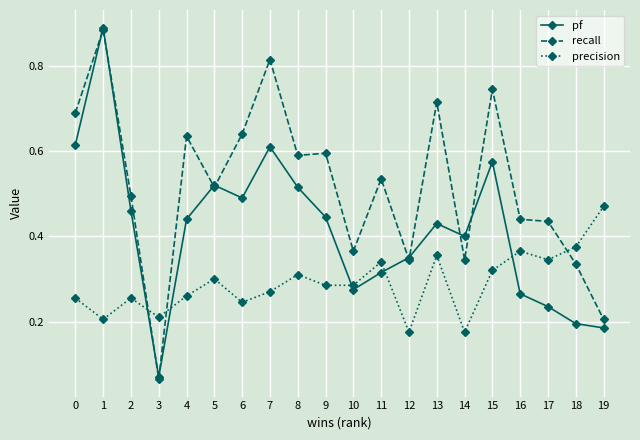

True or false: recall has more than 0 points higher than both neighbors.

True